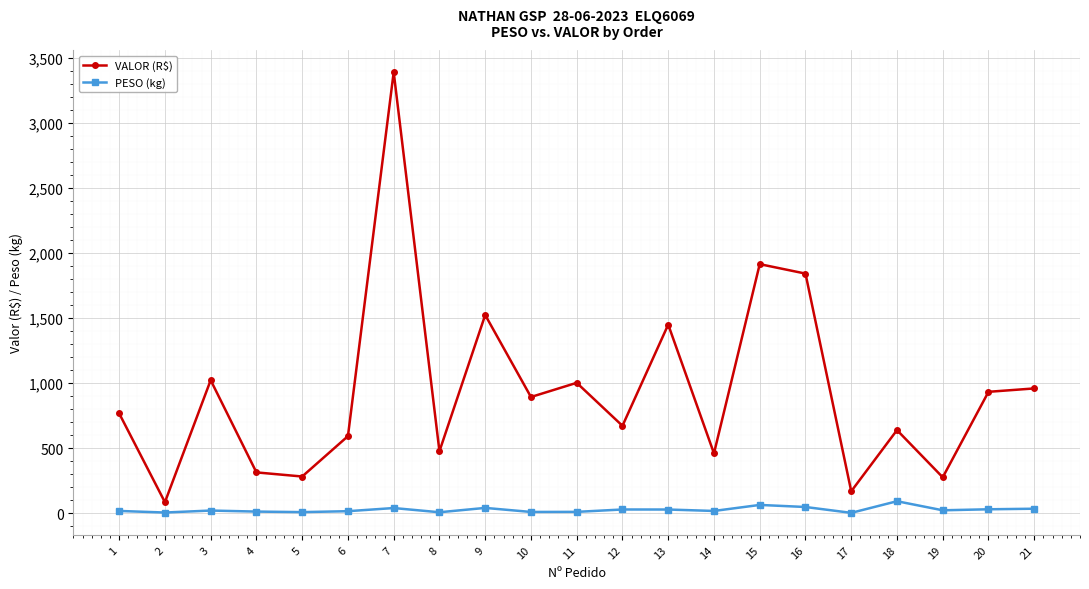

True or false: VALOR (R$) has more than 2 interior local peaks.

True